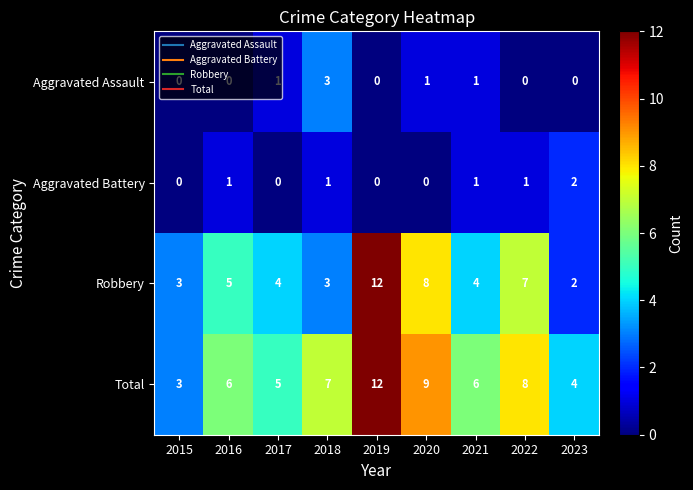

Is the value of Total at 2022 greater than the value of Aggravated Assault at 2016?

Yes